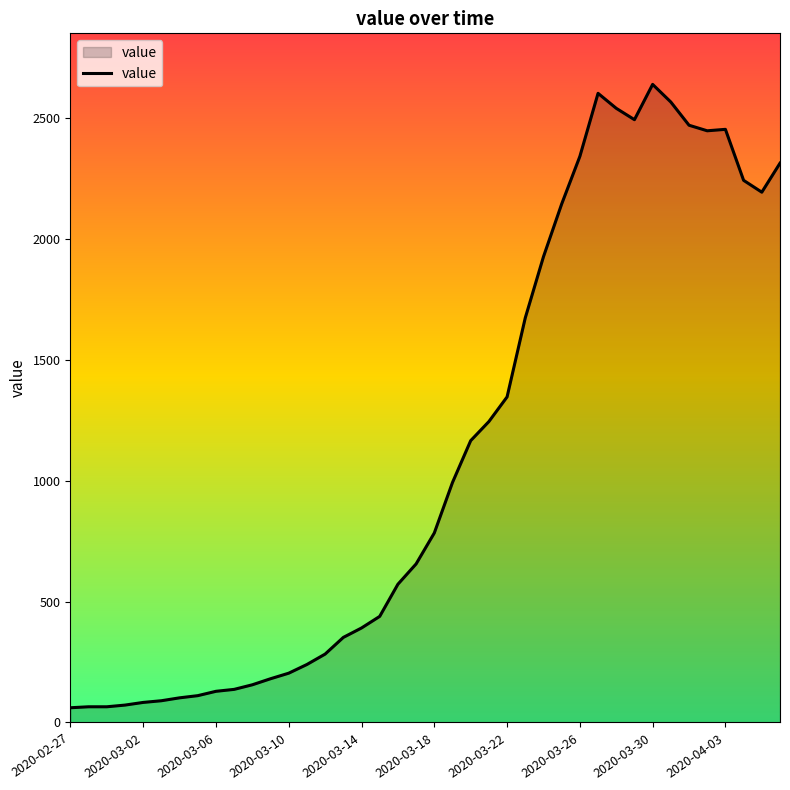

What is the greatest value displayed?

2640